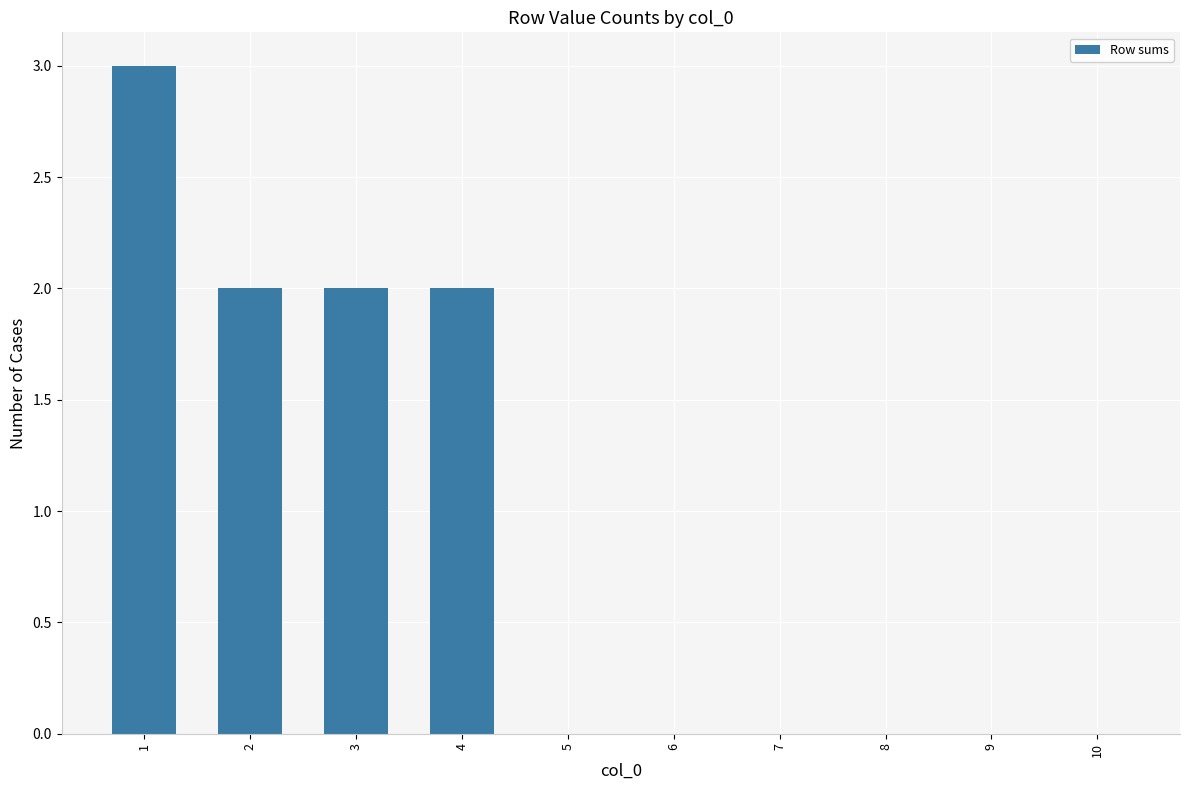

Are the bars grouped side by side (vs. stacked)?

No